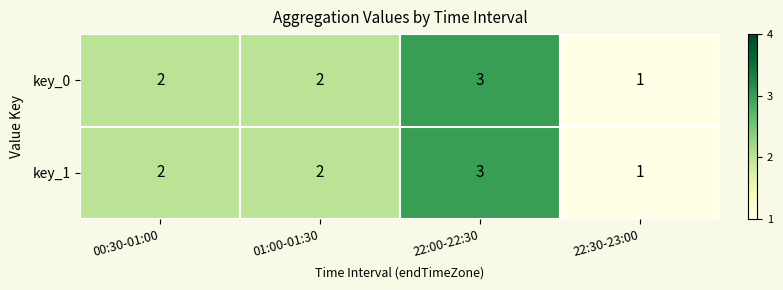

At which category is the sum across all series the highest?

22:00-22:30